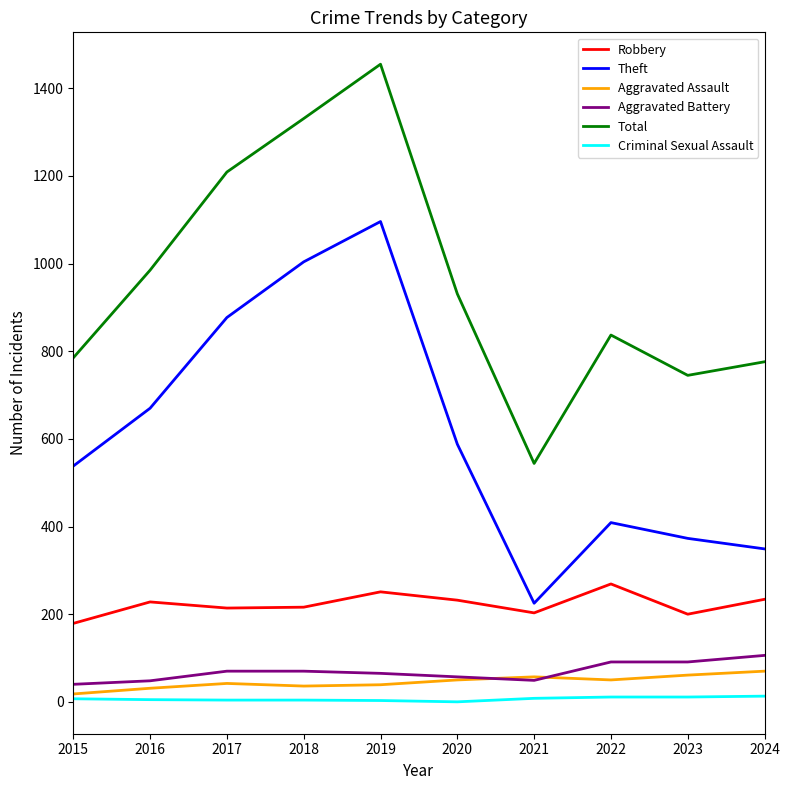

The value of Robbery at 2016 is 228. True or false?

True